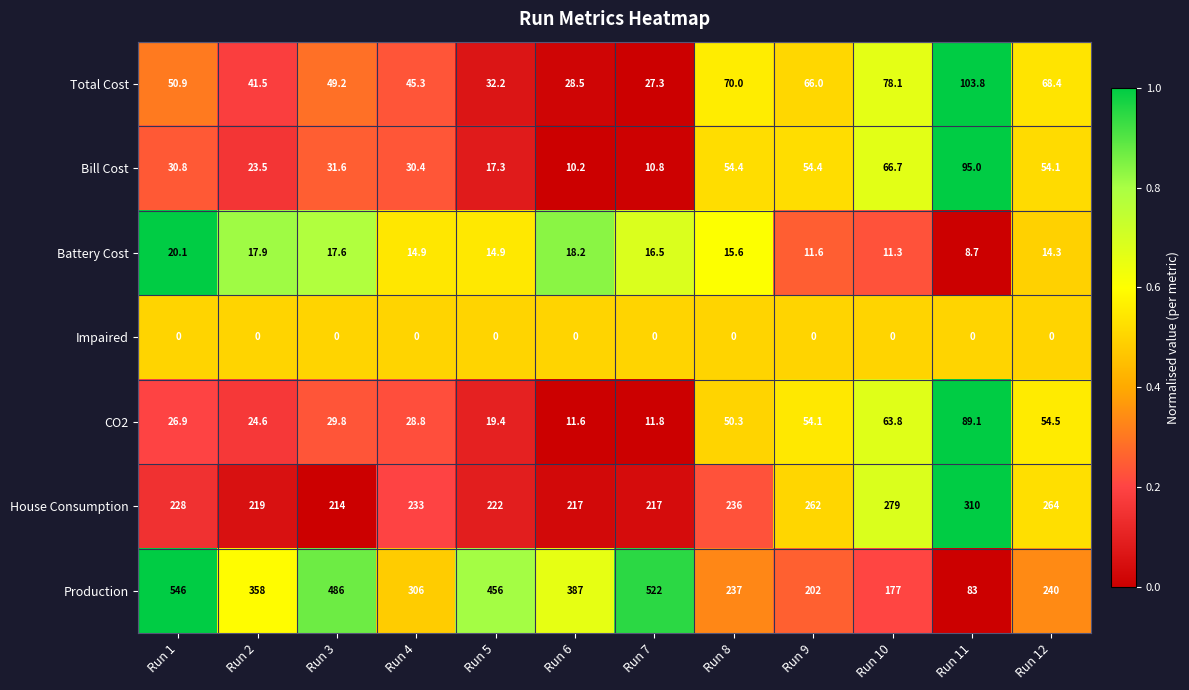

Is it true that Production equals 522.0 at Run 7?

True